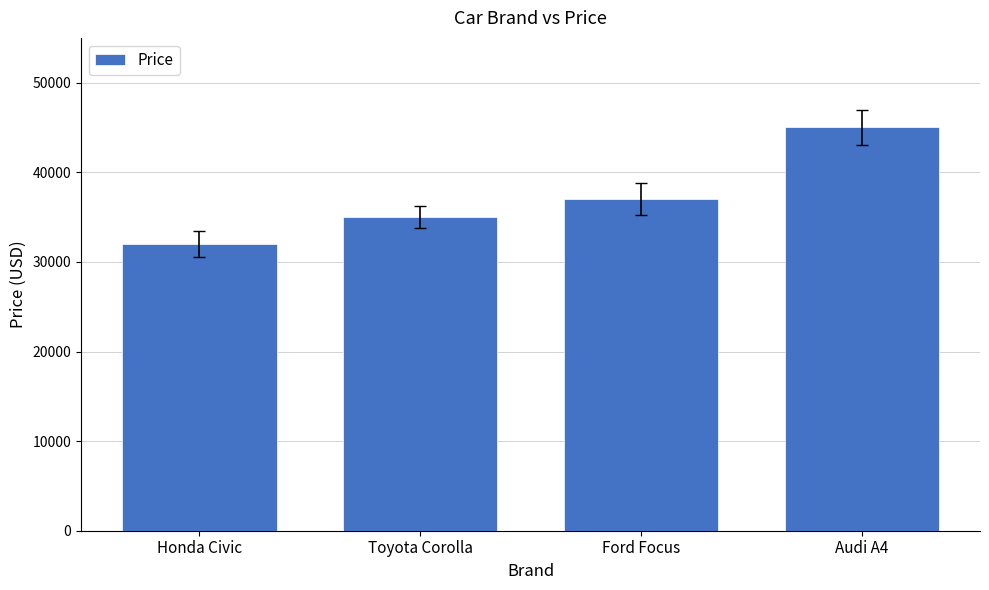

Rank the categories by value from lowest to highest.

Honda Civic, Toyota Corolla, Ford Focus, Audi A4